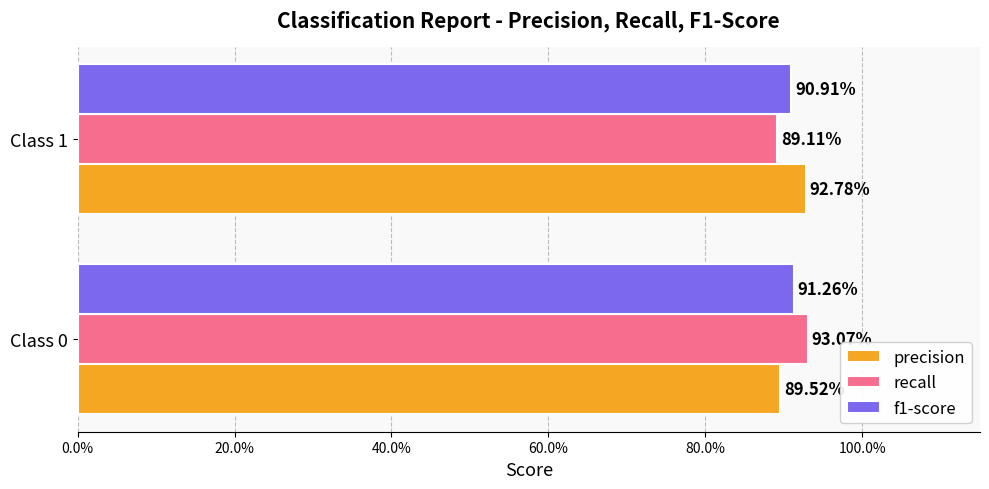

Which series has the largest total across all categories?

precision